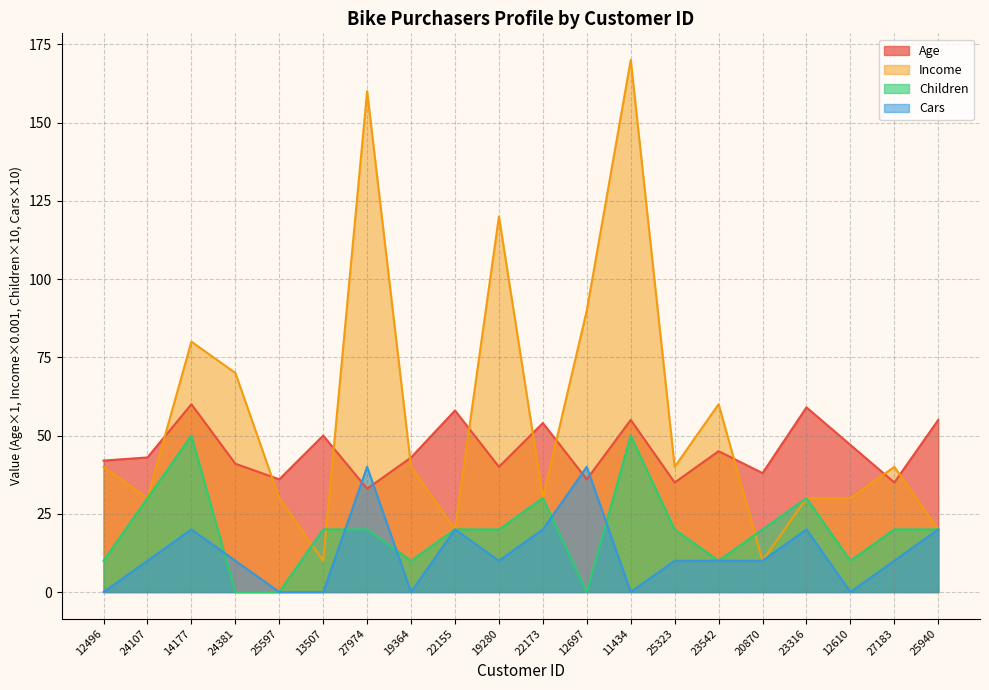

How many intersections are there between Cars and Children?

5